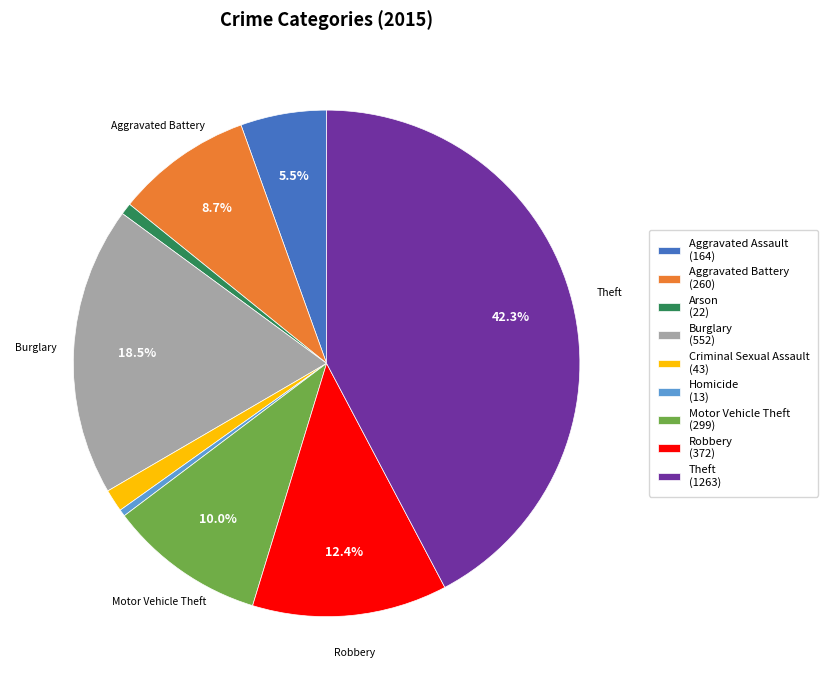

Does any single category account for the majority?

No